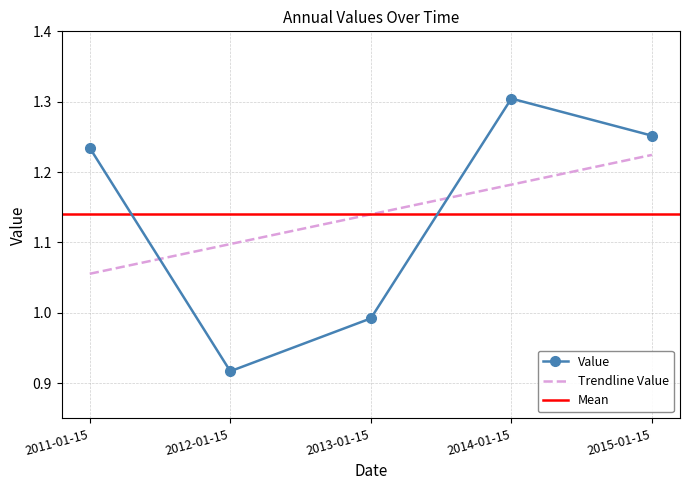

True or false: the data has more than 0 interior local peaks.

True